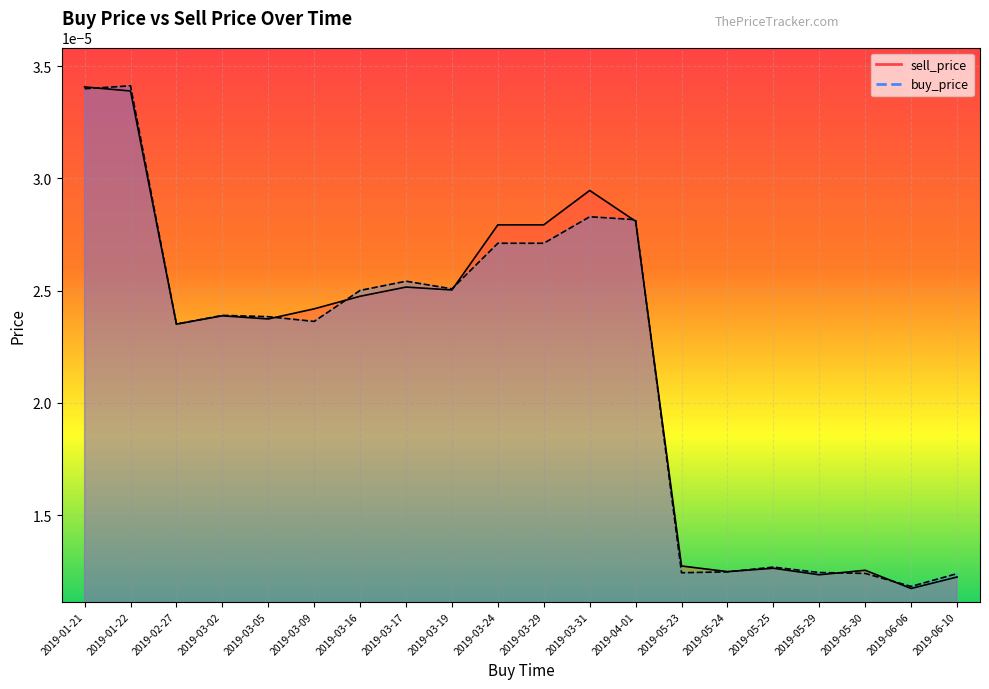

Rank the series at 2019-03-09 from lowest to highest value.

buy_price, sell_price